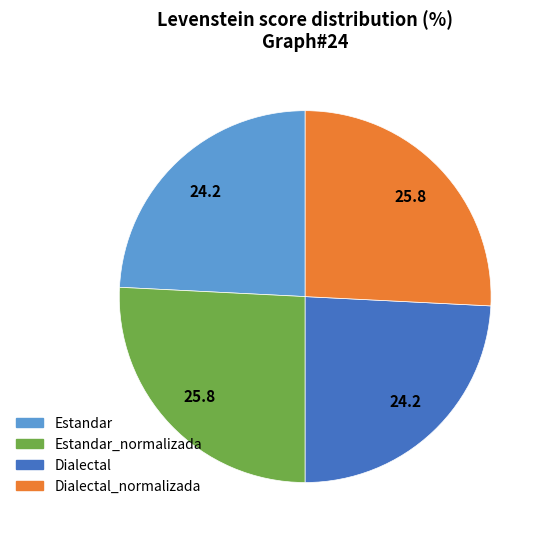

Which has a higher value, Dialectal_normalizada or Dialectal?

Dialectal_normalizada